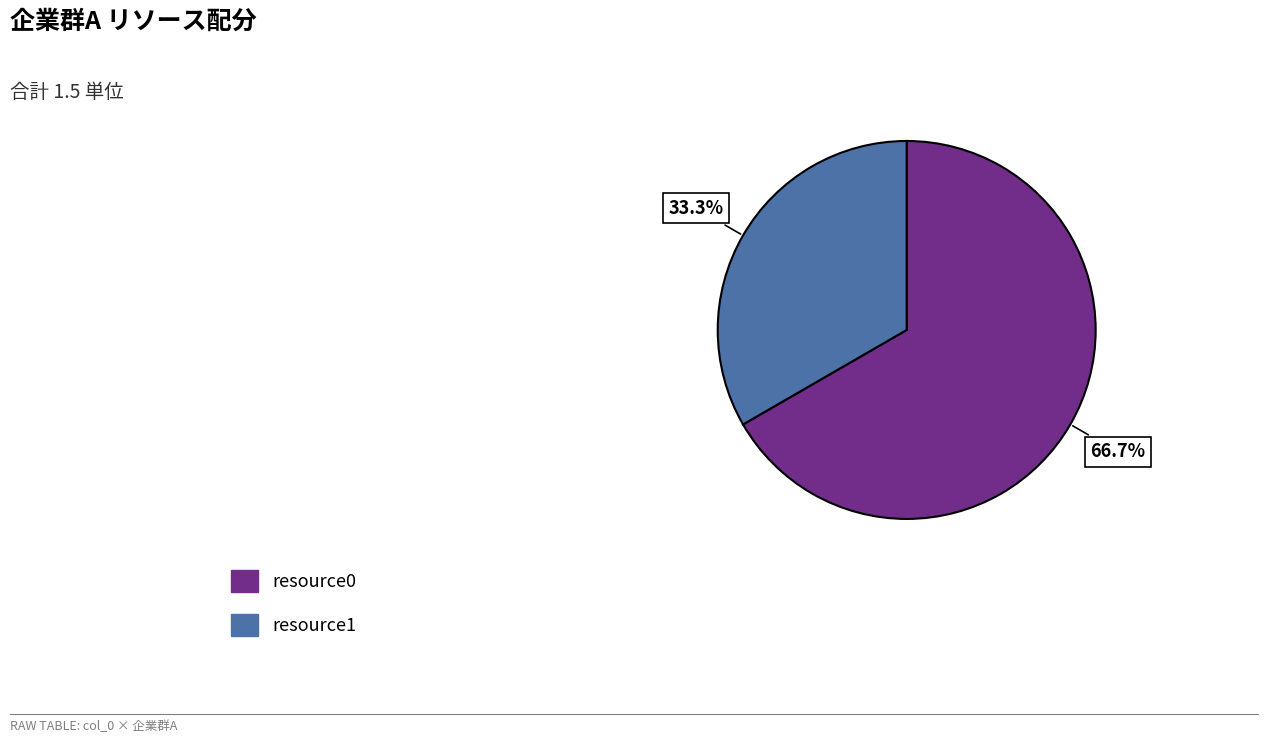

How many slices are in this pie chart?

2